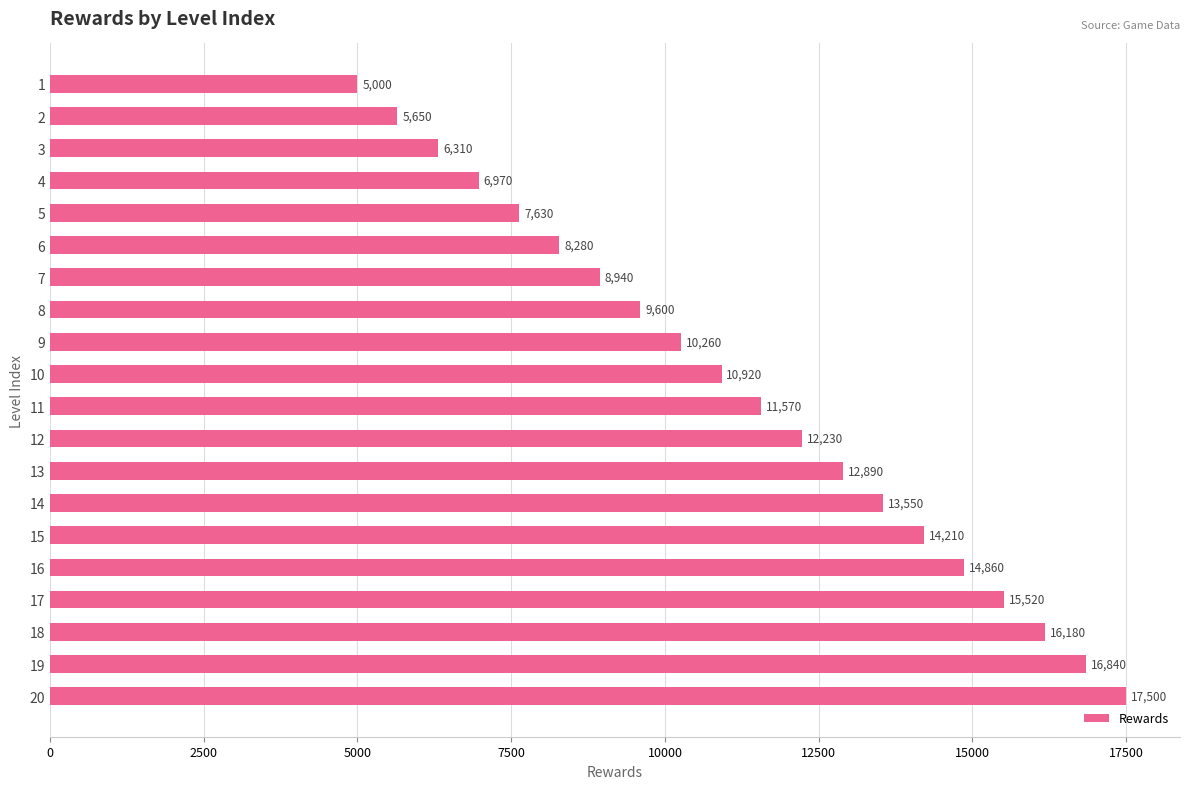

Reading top to bottom, what are all the values shown in this chart?

5000.0	5650.0	6310.0	6970.0	7630.0	8280.0	8940.0	9600.0	10260.0	10920.0	11570.0	12230.0	12890.0	13550.0	14210.0	14860.0	15520.0	16180.0	16840.0	17500.0